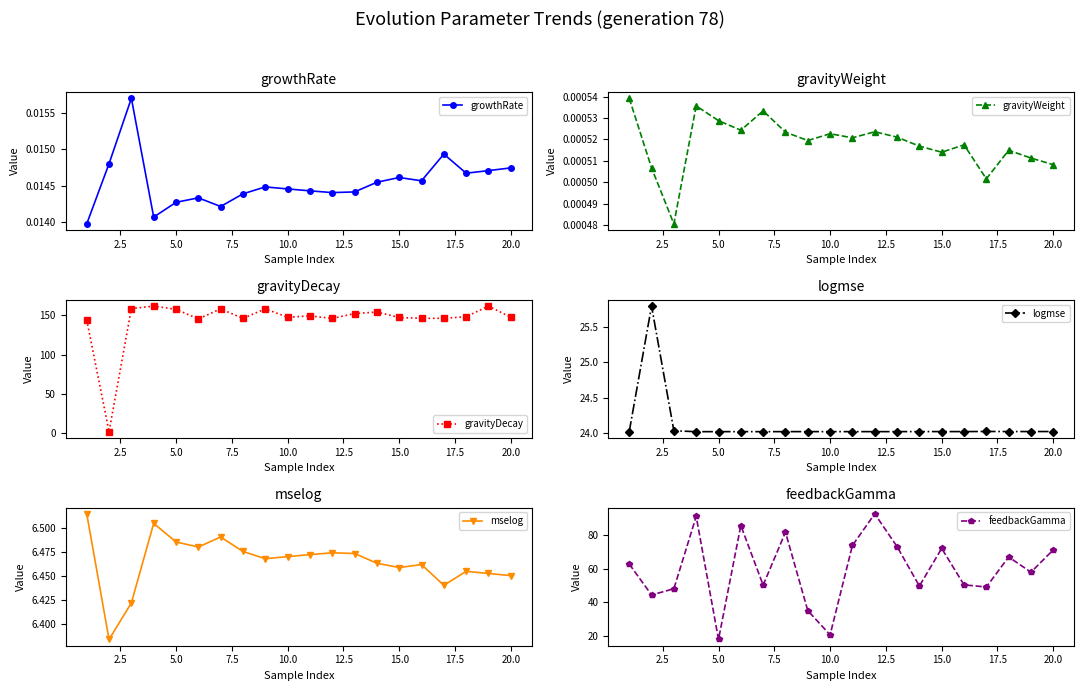

Count the growthRate values in the range 0 to 1.

20